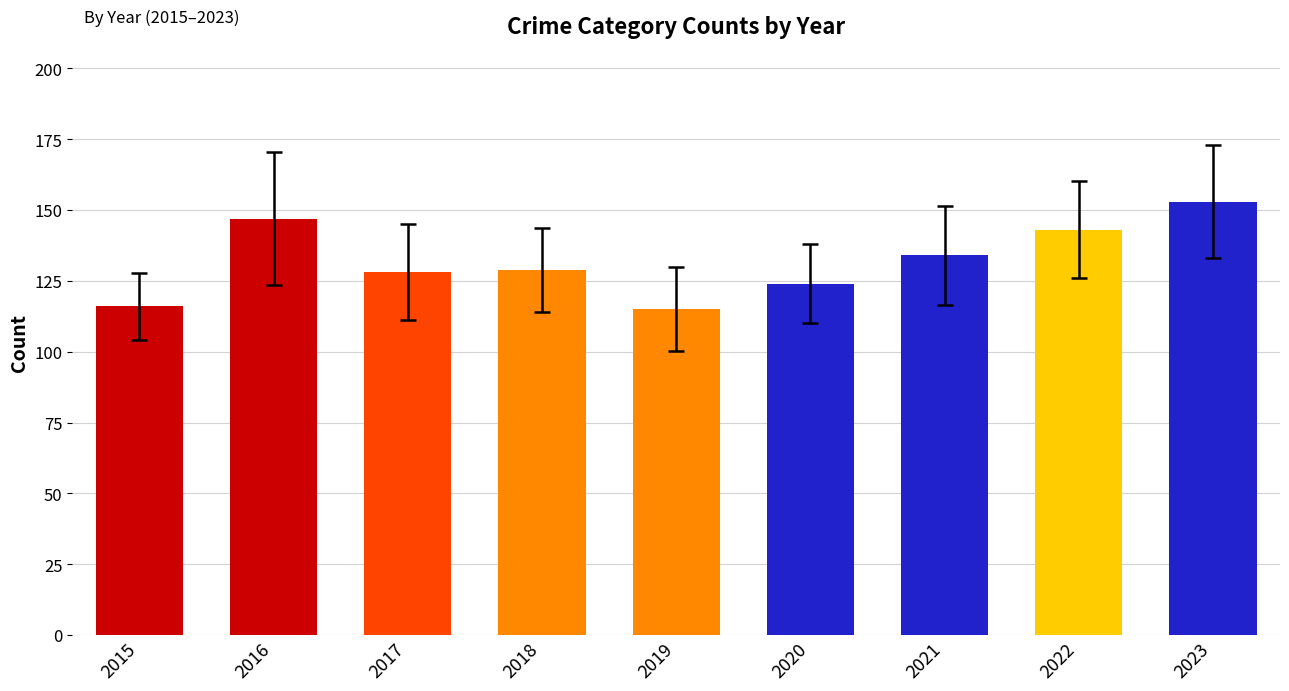

Which label corresponds to the largest value in the chart?

2023